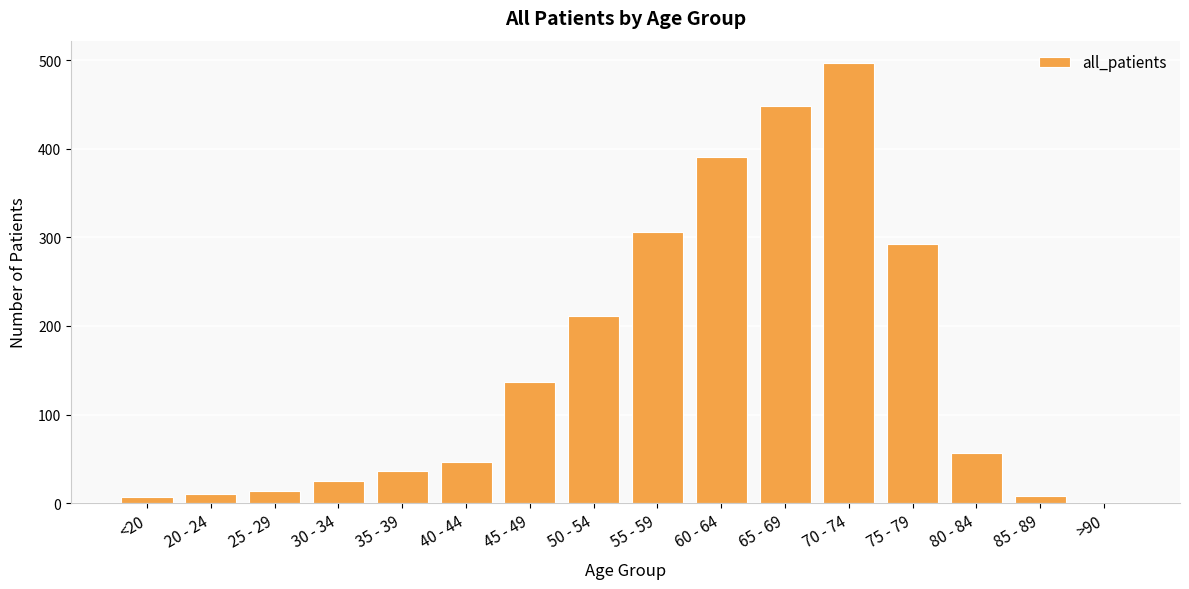

The value at 80 - 84 is 22. True or false?

False